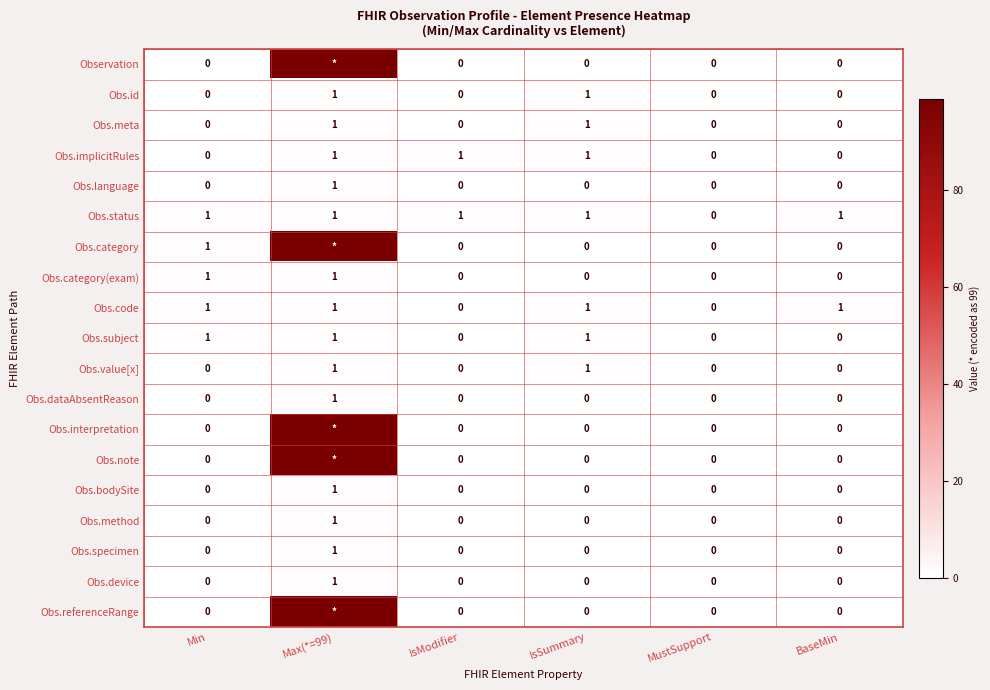

How many data points in Obs.value[x] are above 0?

2